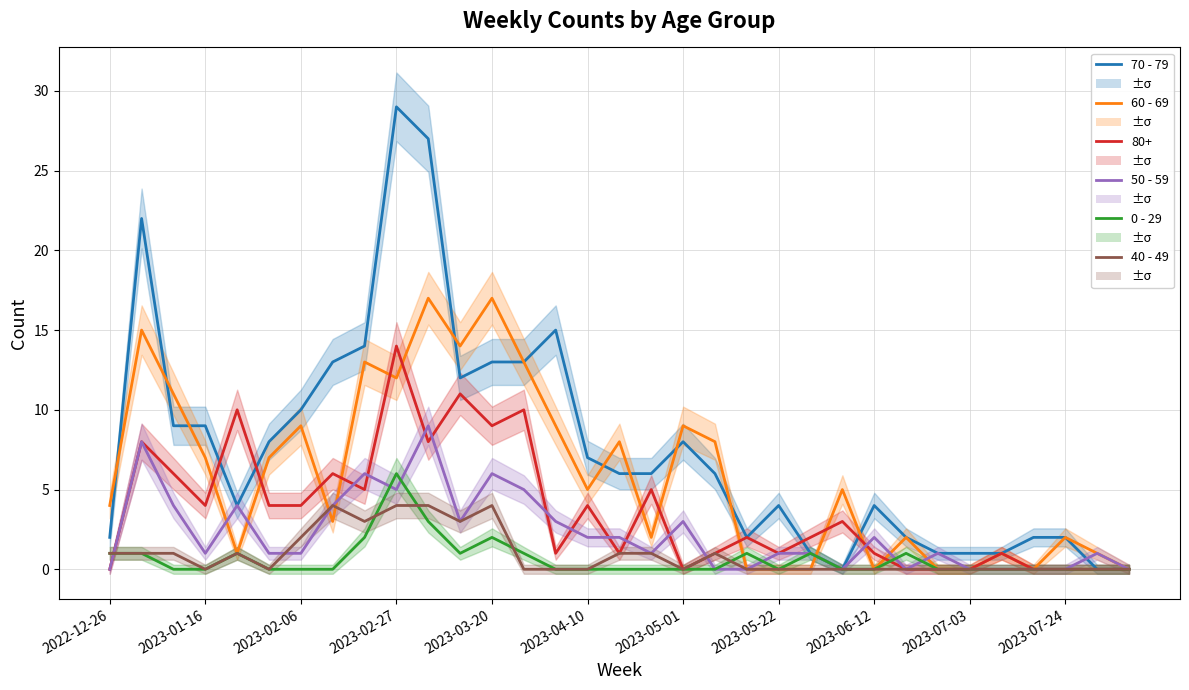

Count the 0 - 29 values in the range 0 to 1.

29